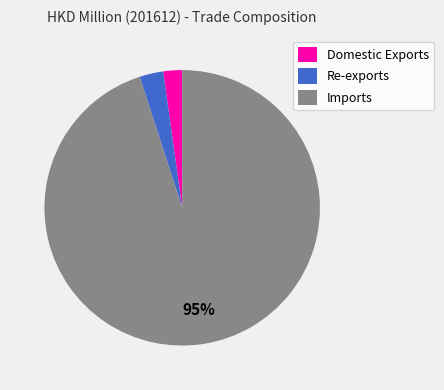

Combined, do Imports and Domestic Exports account for over 50%?

Yes